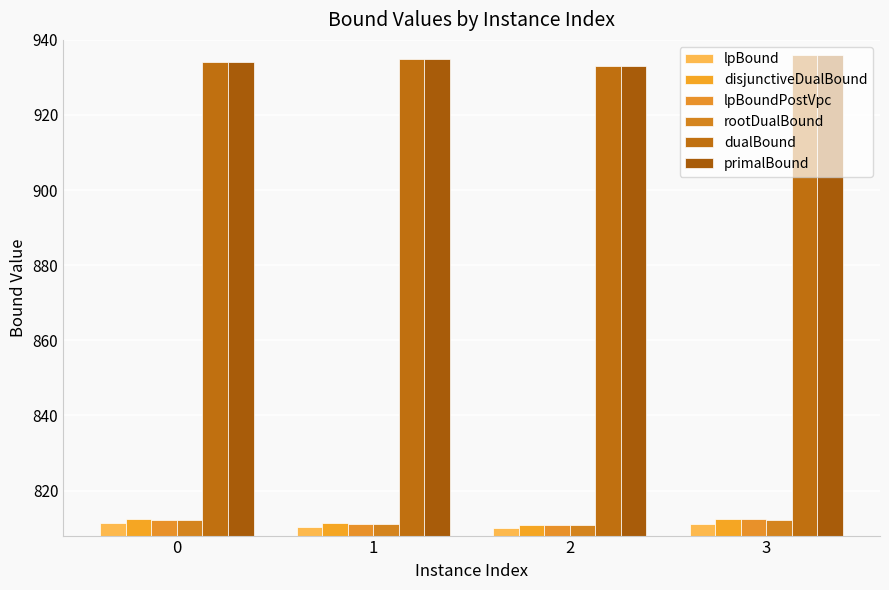

The value of lpBound at 0 is 1136.3. True or false?

False